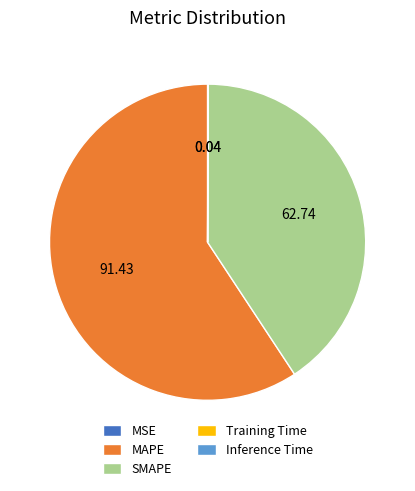

Does MAPE account for over 50% of the chart?

Yes